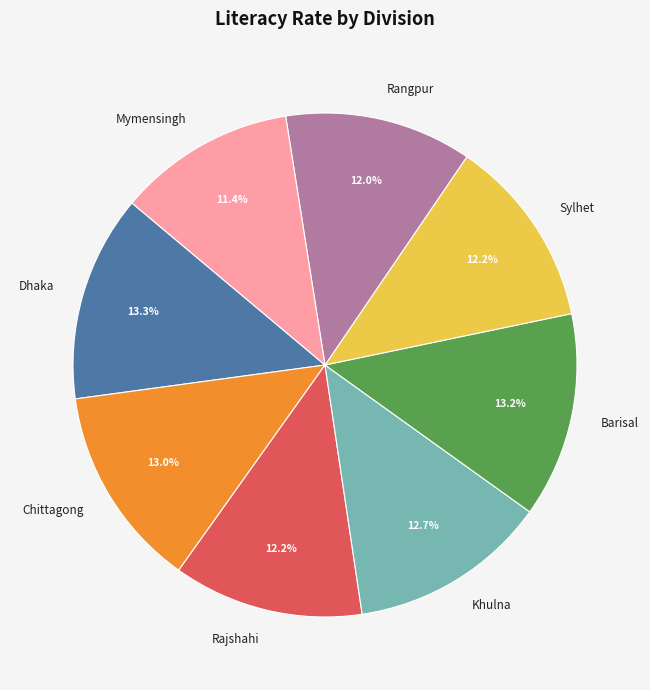

Combined, do Rajshahi and Khulna account for over 50%?

No